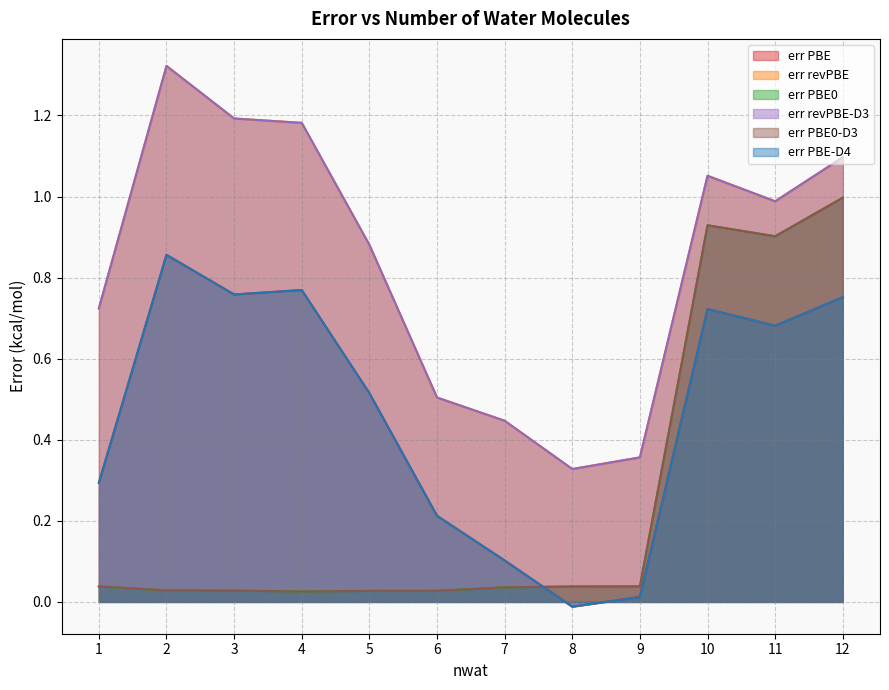

Where is the first local maximum for err revPBE?

2